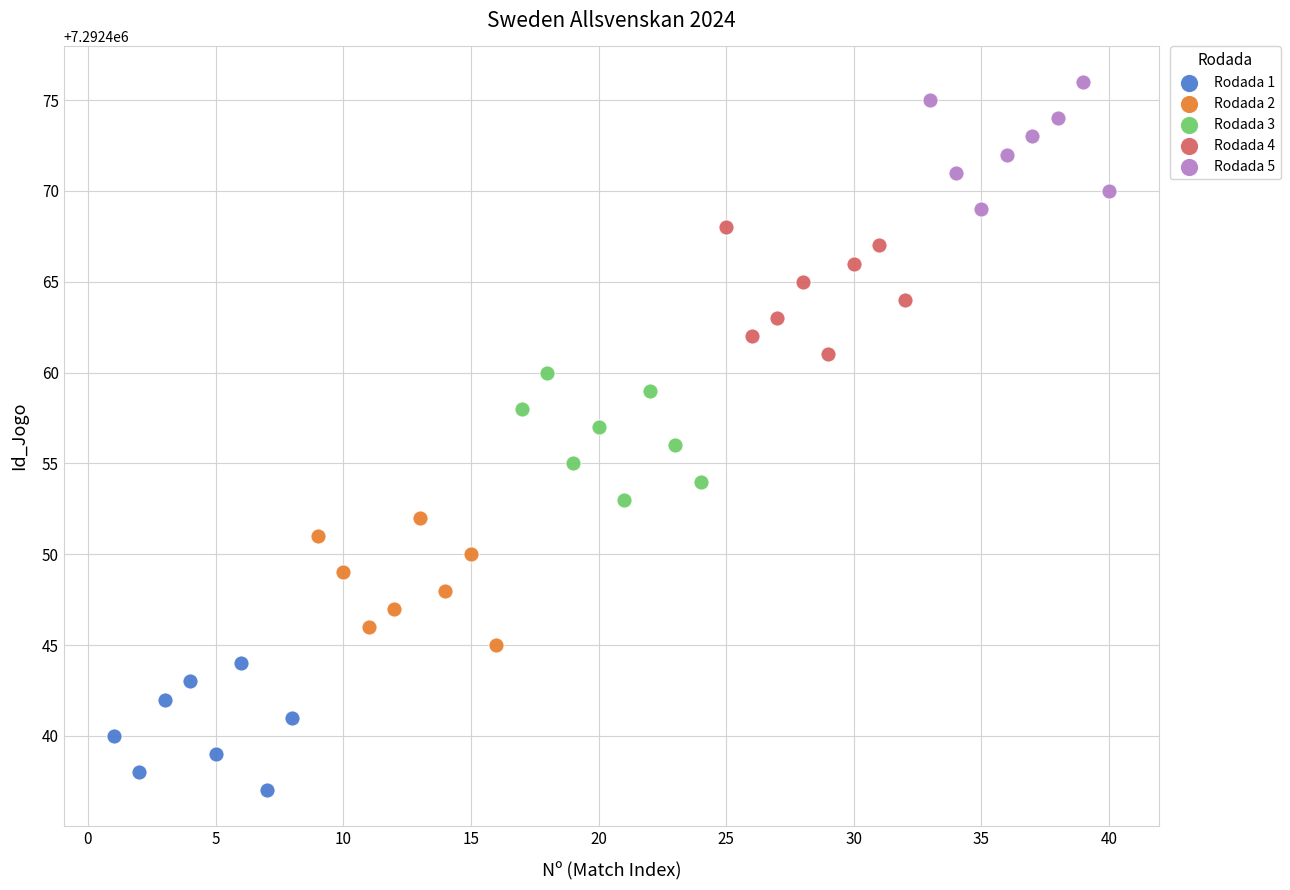

Which series reaches the minimum Y coordinate?

Rodada 1